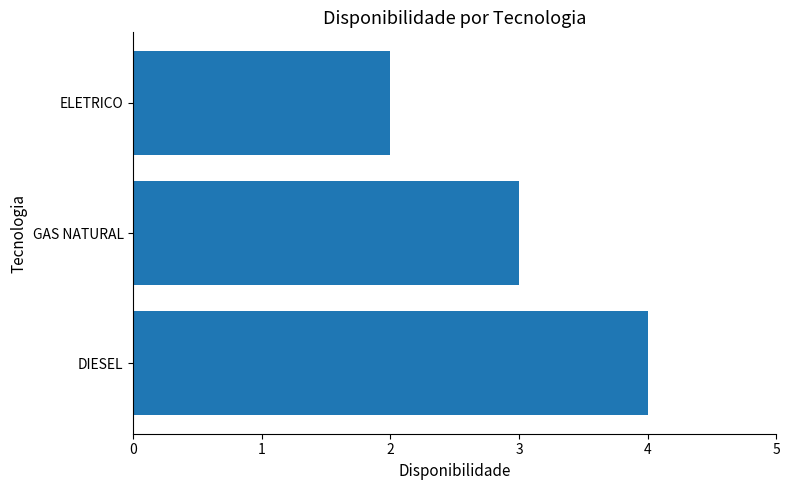

How many bars are there in total?

3